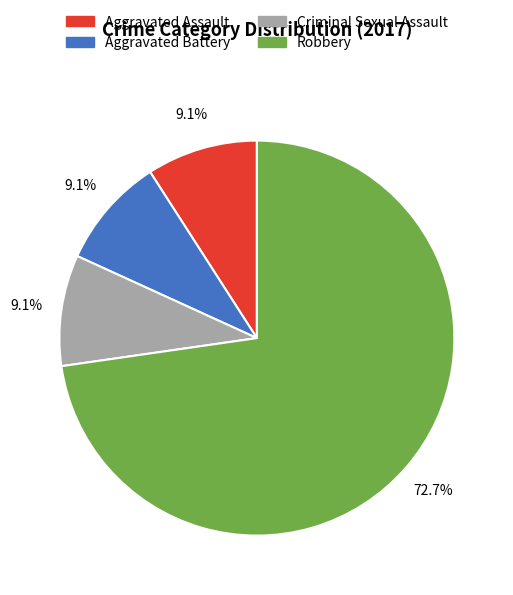

Is there a majority slice in this chart?

Yes